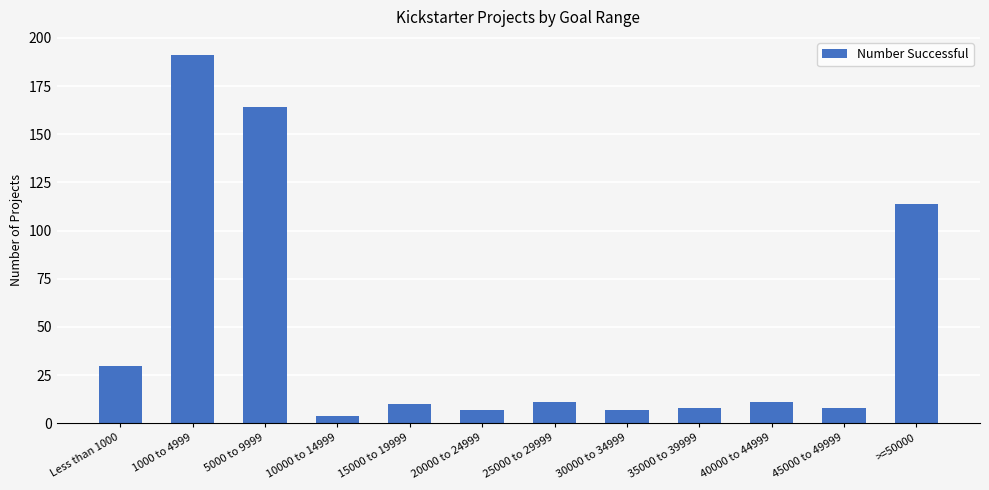

What is the label of the 2nd bar from the right?

45000 to 49999